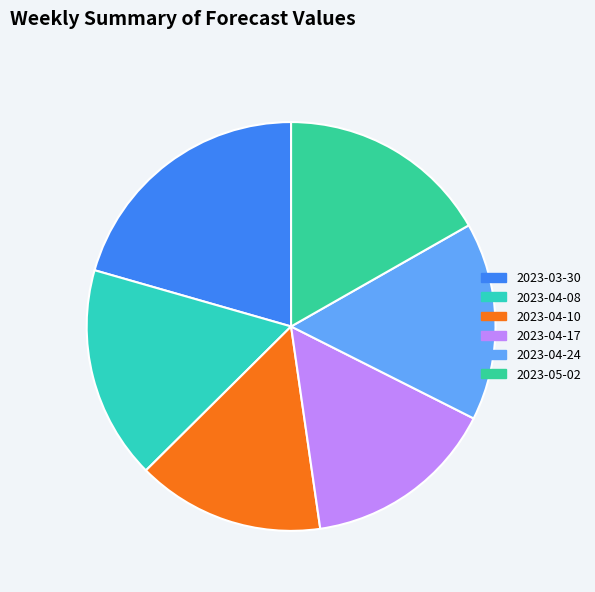

Which category has the biggest portion of the pie?

2023-03-30